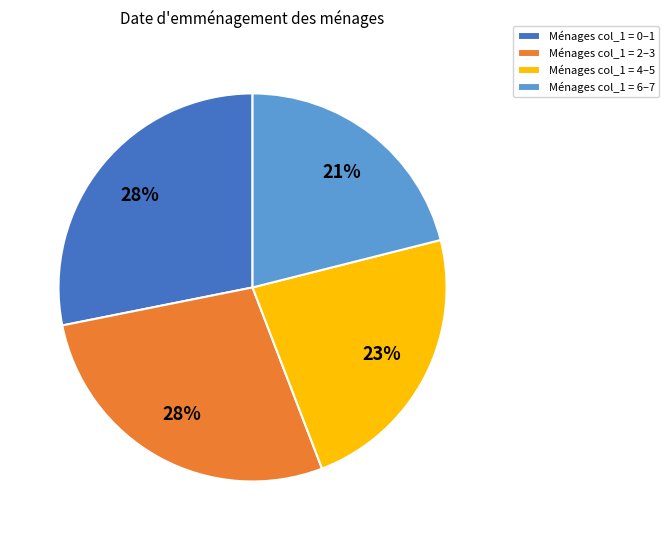

Approximately how many times larger is the value at Ménages col_1 = 4–5 compared to Ménages col_1 = 6–7?

1.1